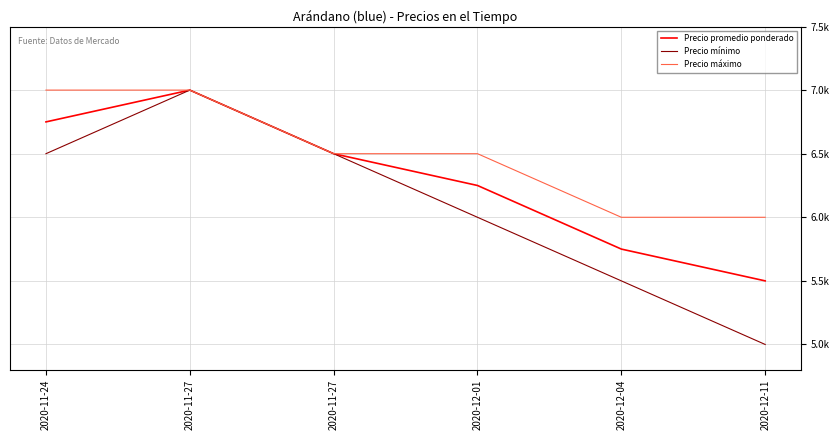

Does the chart display data point markers on the line(s)?

No